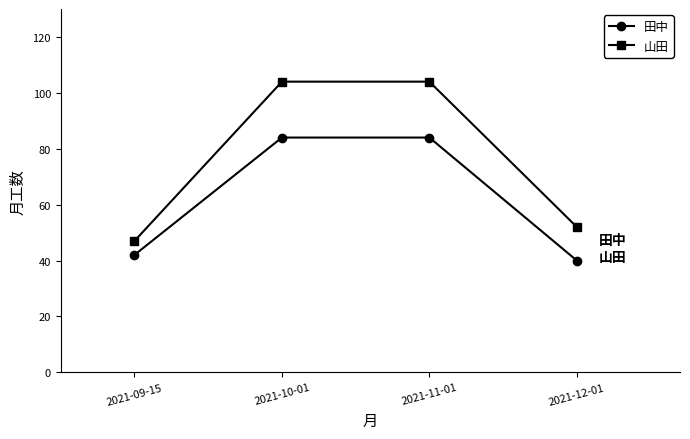

Does the chart have visible grid lines?

No